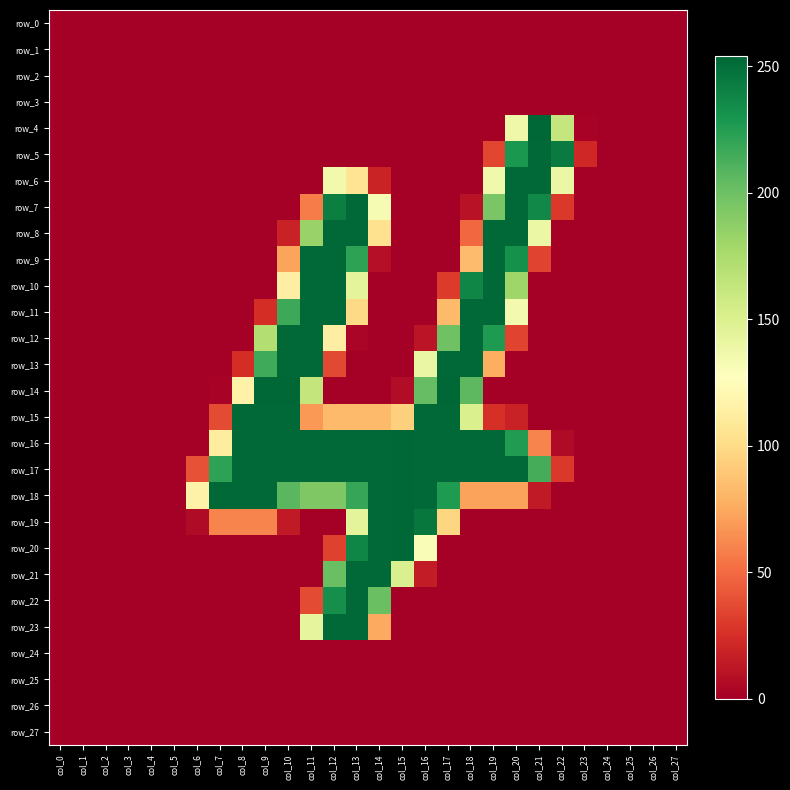

Rank the series at col_2 from highest to lowest value.

row_0, row_1, row_2, row_3, row_4, row_5, row_6, row_7, row_8, row_9, row_10, row_11, row_12, row_13, row_14, row_15, row_16, row_17, row_18, row_19, row_20, row_21, row_22, row_23, row_24, row_25, row_26, row_27